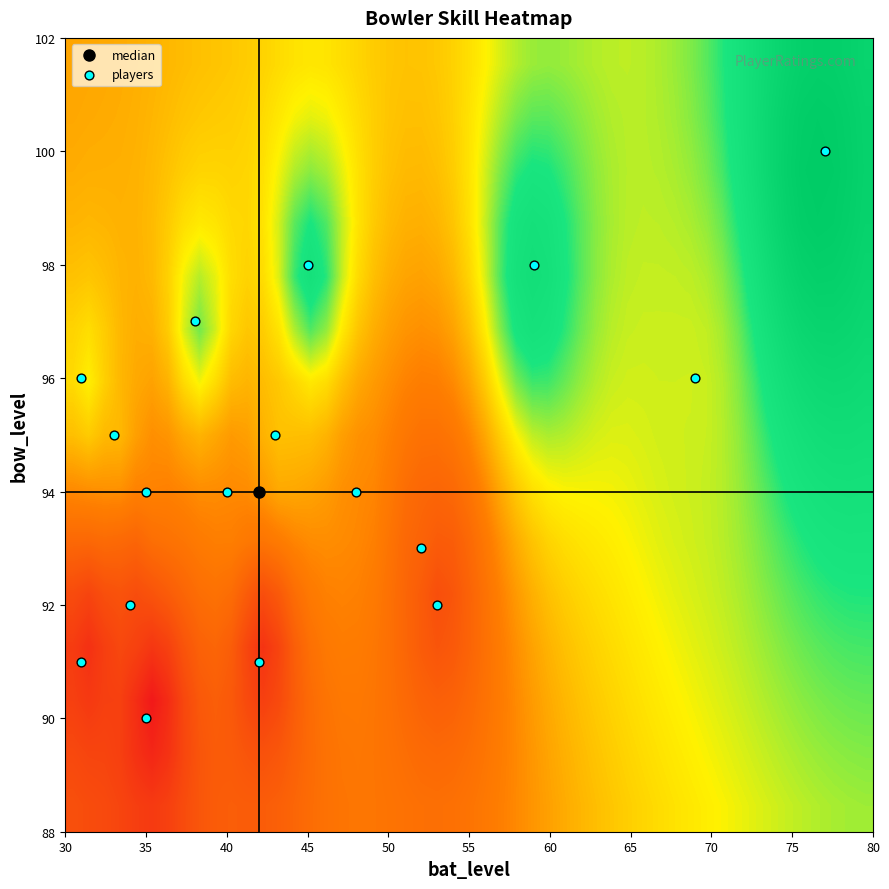

What is the range of X values (max minus min)?

46